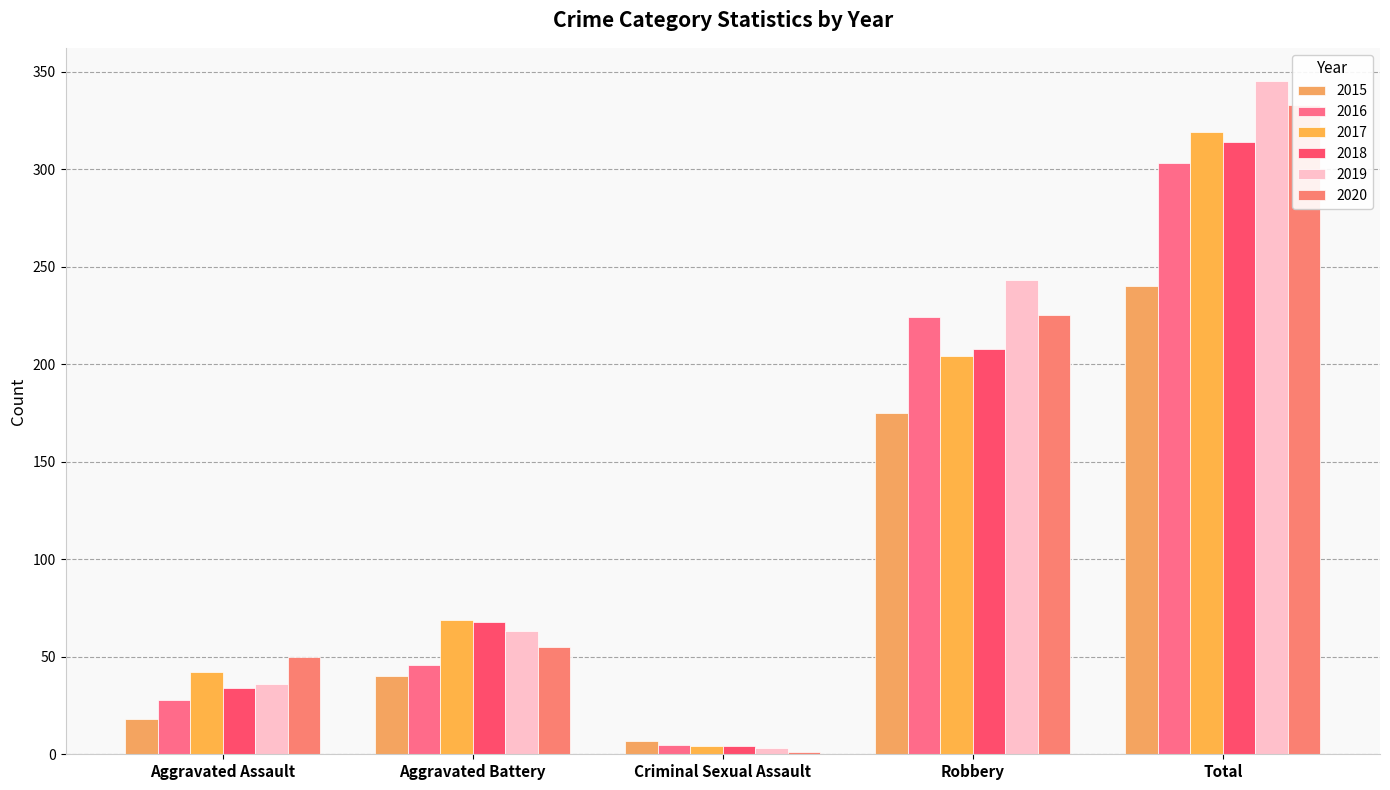

What is the smallest value displayed?

1